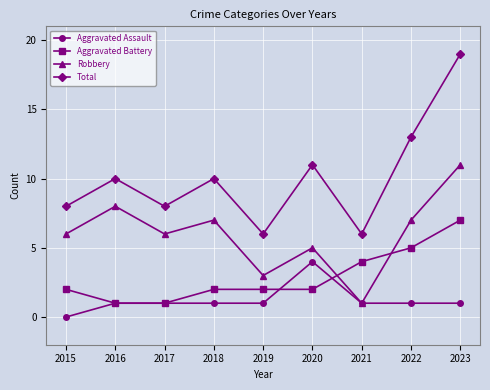

Read the Robbery value at 2023.

11